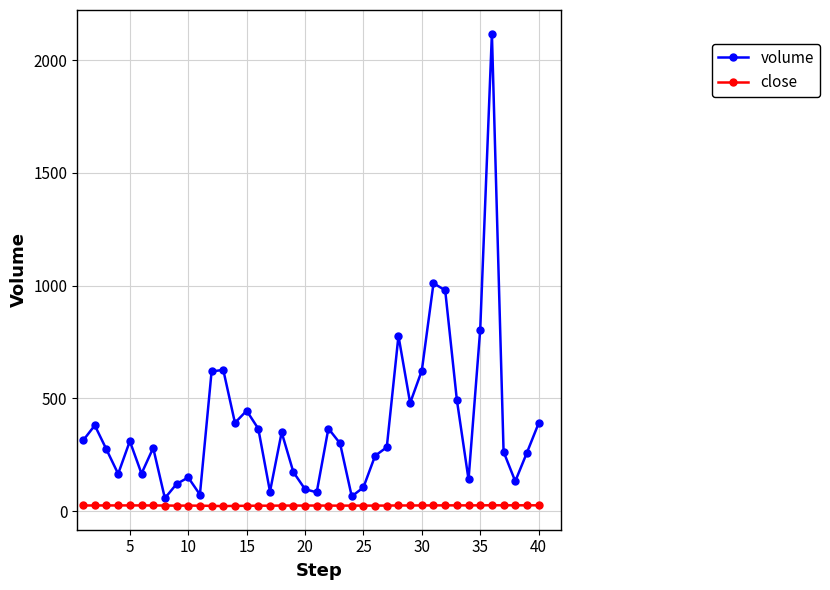

List the series in order of their peak value, highest first.

volume, close